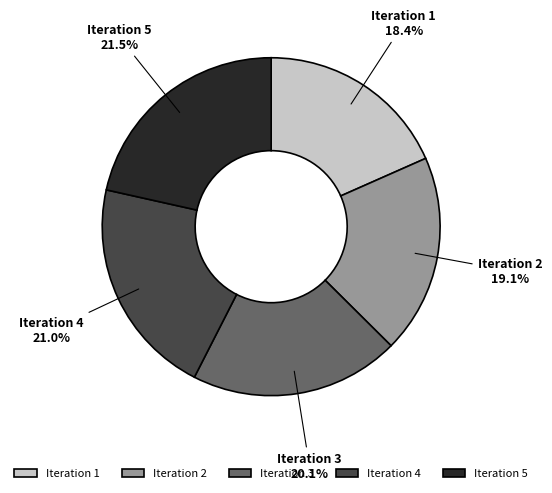

Which slice is the largest?

Iteration 5